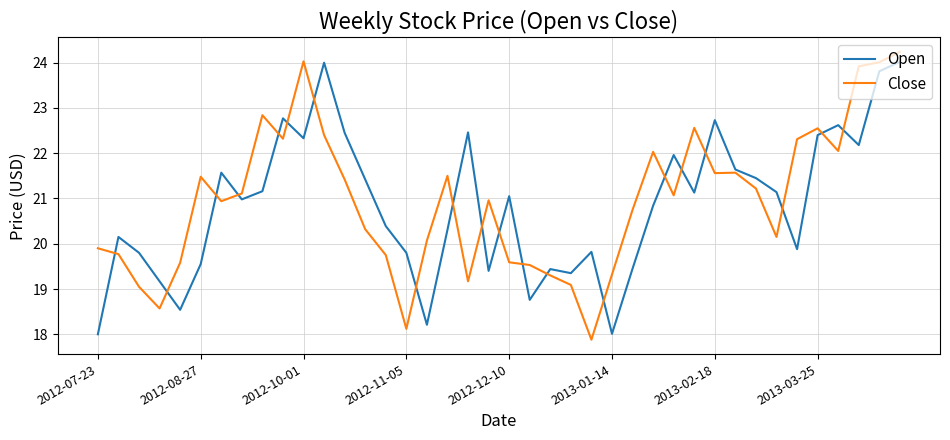

What is the maximum value shown in the chart?

24.2